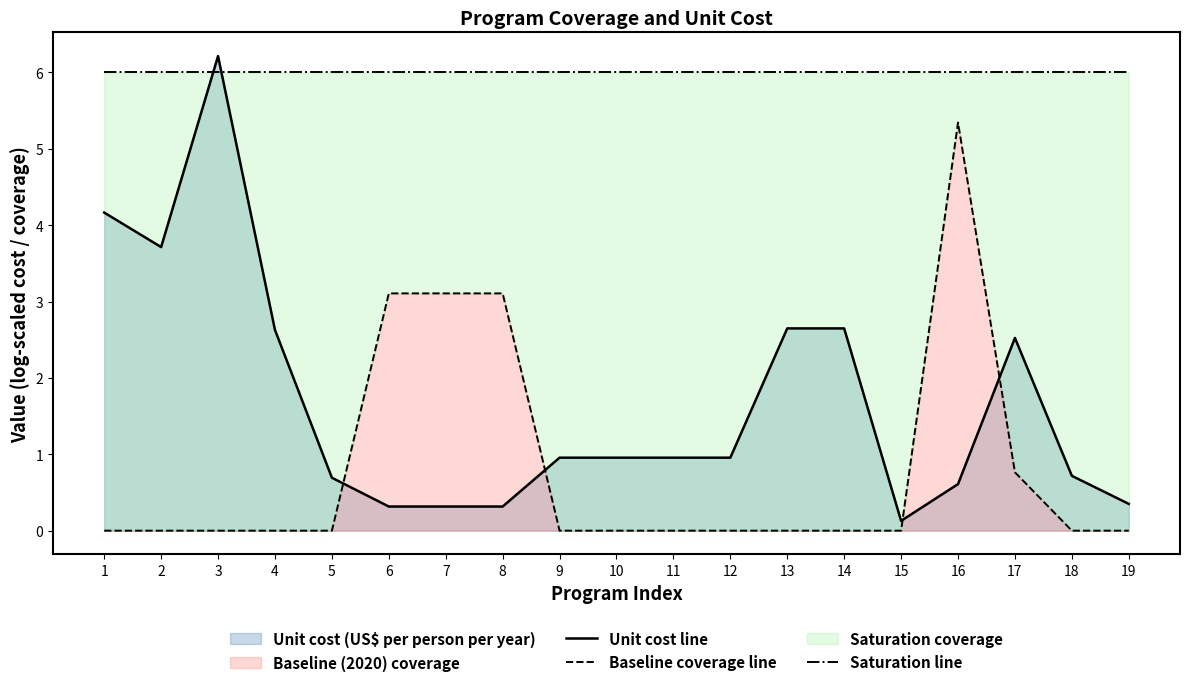

List the series in order of their peak value, highest first.

Unit cost line, Saturation line, Baseline coverage line